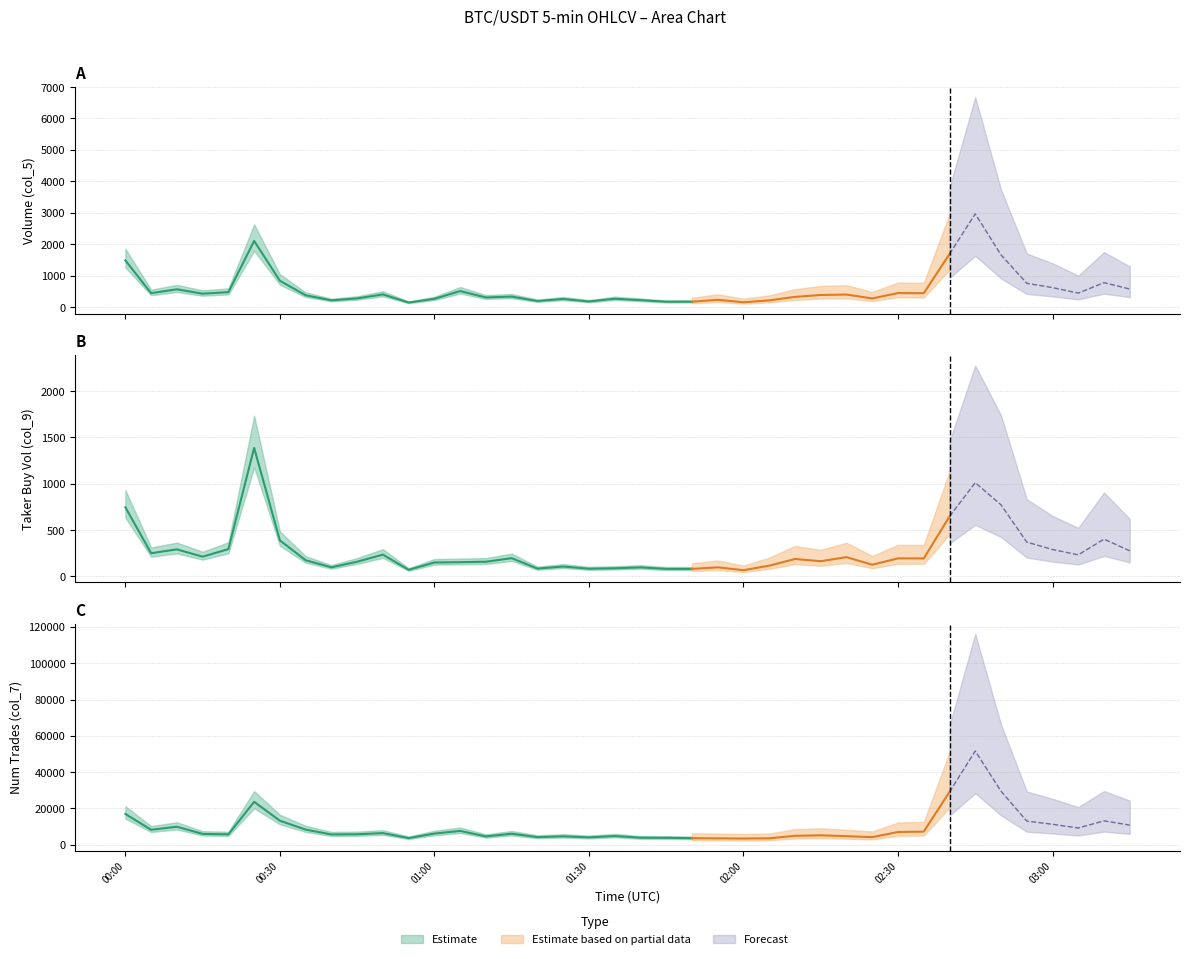

Reading left to right, extract all data points from this chart.

Volume (col_5): 1485.2	443.0	566.3	426.4	475.3	2104.4	837.1	376.0	214.2	276.4	403.4	144.6	263.4	509.7	306.0	333.8	192.4	258.0	179.1	265.6	220.6	170.3	171.3	232.2	153.6	213.8	324.7	385.2	398.4	275.8	446.1	440.3	1688.7	2967.6	1660.1	757.7	619.1	444.4	777.3	574.5
Taker Buy Volume (col_9): 745.5	250.2	291.8	212.9	294.3	1386.7	388.9	174.2	98.1	158.4	235.1	71.1	149.9	153.4	158.3	196.7	84.4	106.4	82.8	87.6	97.1	80.9	80.8	97.9	67.1	115.9	187.7	164.0	207.6	126.2	194.6	194.0	647.2	1011.3	772.4	369.8	290.1	232.6	402.2	275.9
Number of Trades (col_7): 16945.0	8231.0	9908.0	5956.0	5714.0	23635.0	13222.0	8327.0	5652.0	5752.0	6400.0	3652.0	6145.0	7596.0	4587.0	6057.0	4174.0	4633.0	4041.0	4788.0	3853.0	3792.0	3616.0	3501.0	3411.0	3525.0	4910.0	5182.0	4709.0	4153.0	7013.0	7208.0	29112.0	51649.0	29474.0	13049.0	11251.0	9224.0	13141.0	10797.0